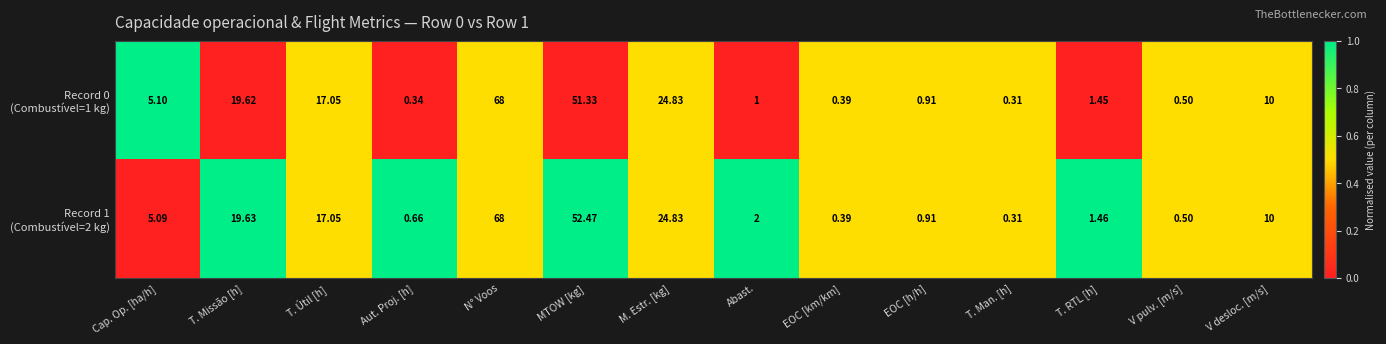

Which label corresponds to the largest value in the chart?

N° Voos